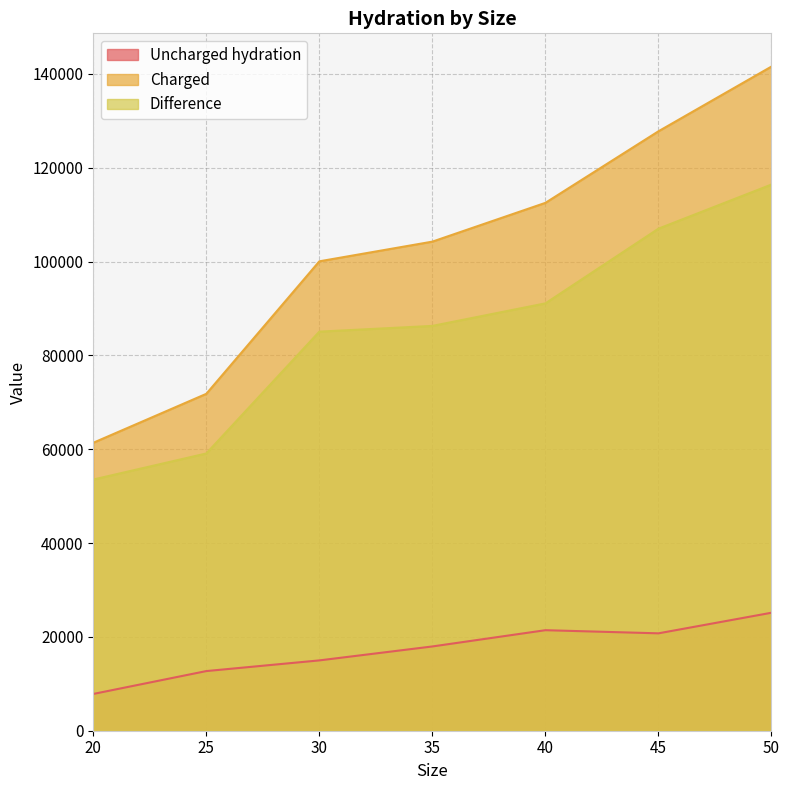

Is it true that Difference equals 59096.5 at 25?

True